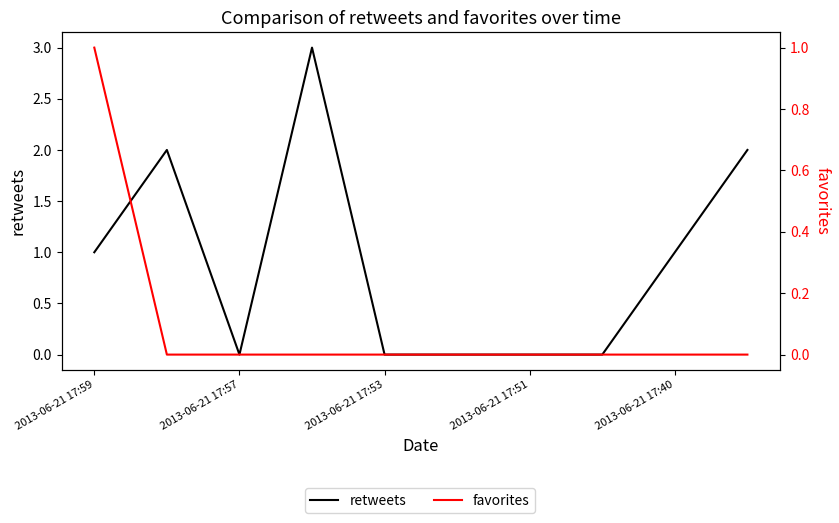

List the labels in order of favorites value, smallest first.

2013-06-21 17:57, 2013-06-21 17:53, 2013-06-21 17:51, 2013-06-21 17:40, 5, 6, 7, 8, 9, 2013-06-21 17:59